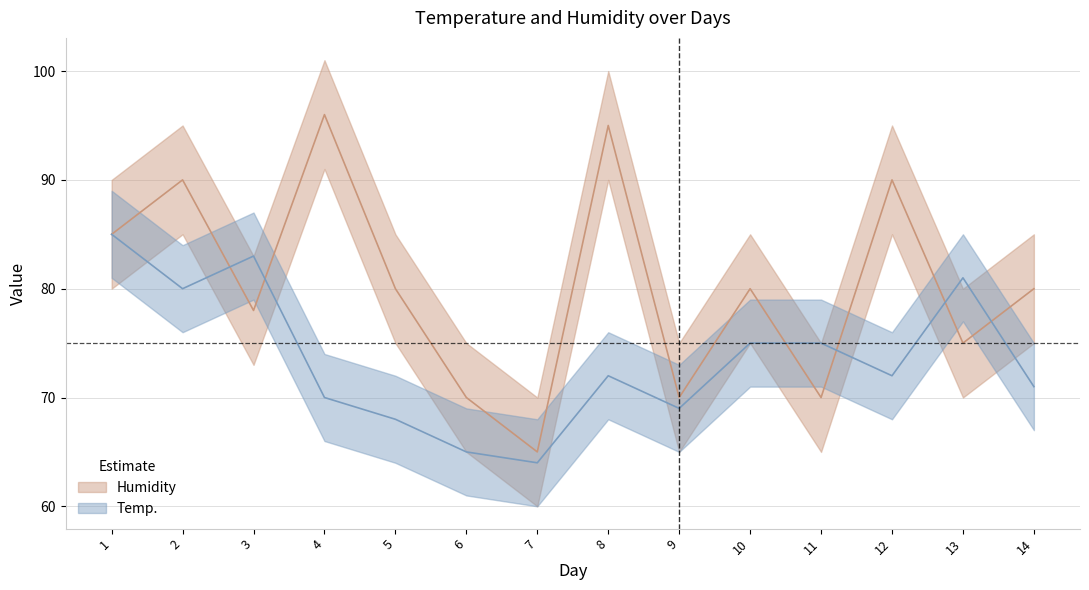

What is the value of the Humidity point at the 3rd from the left?

78